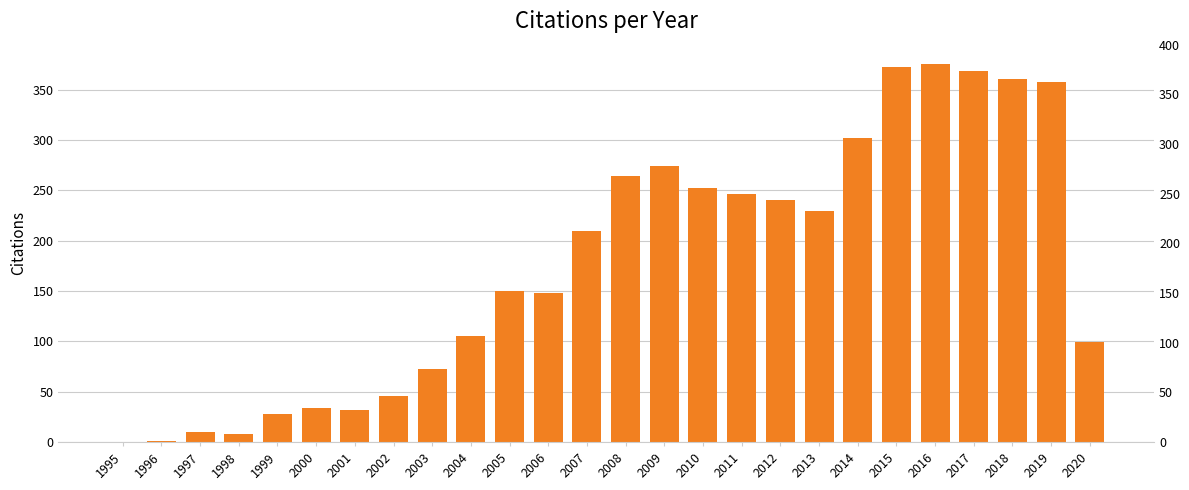

The chart shows a value of 361 at 2018. True or false?

True